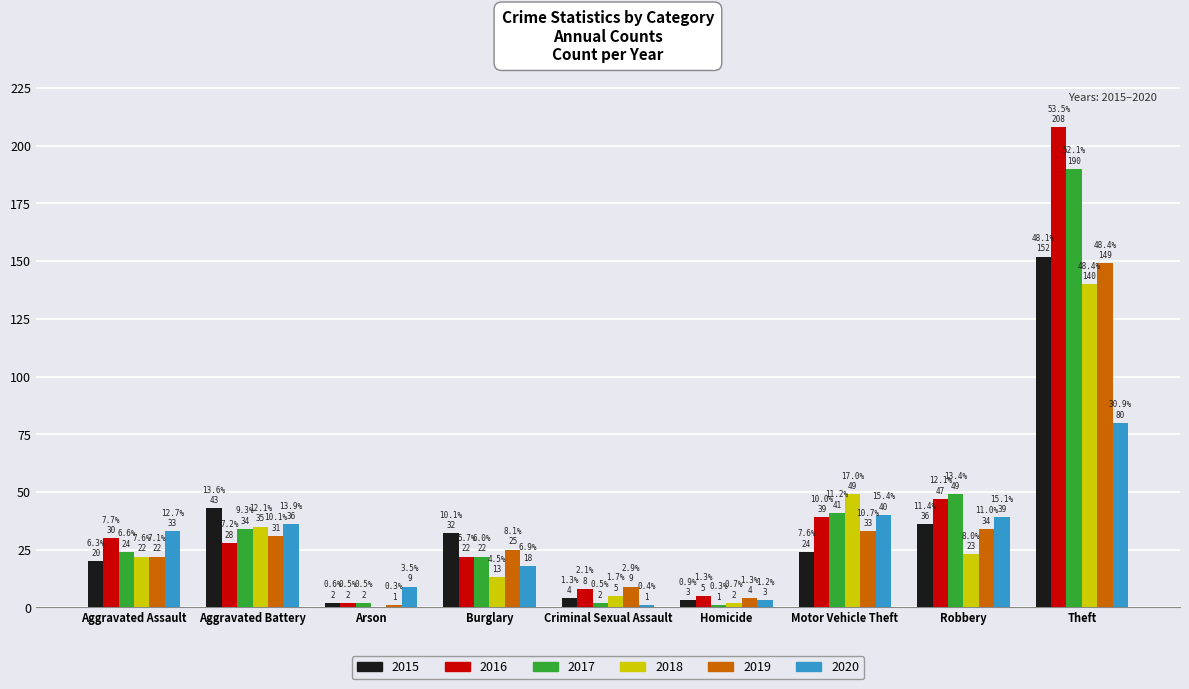

Which series has the largest total across all categories?

2016